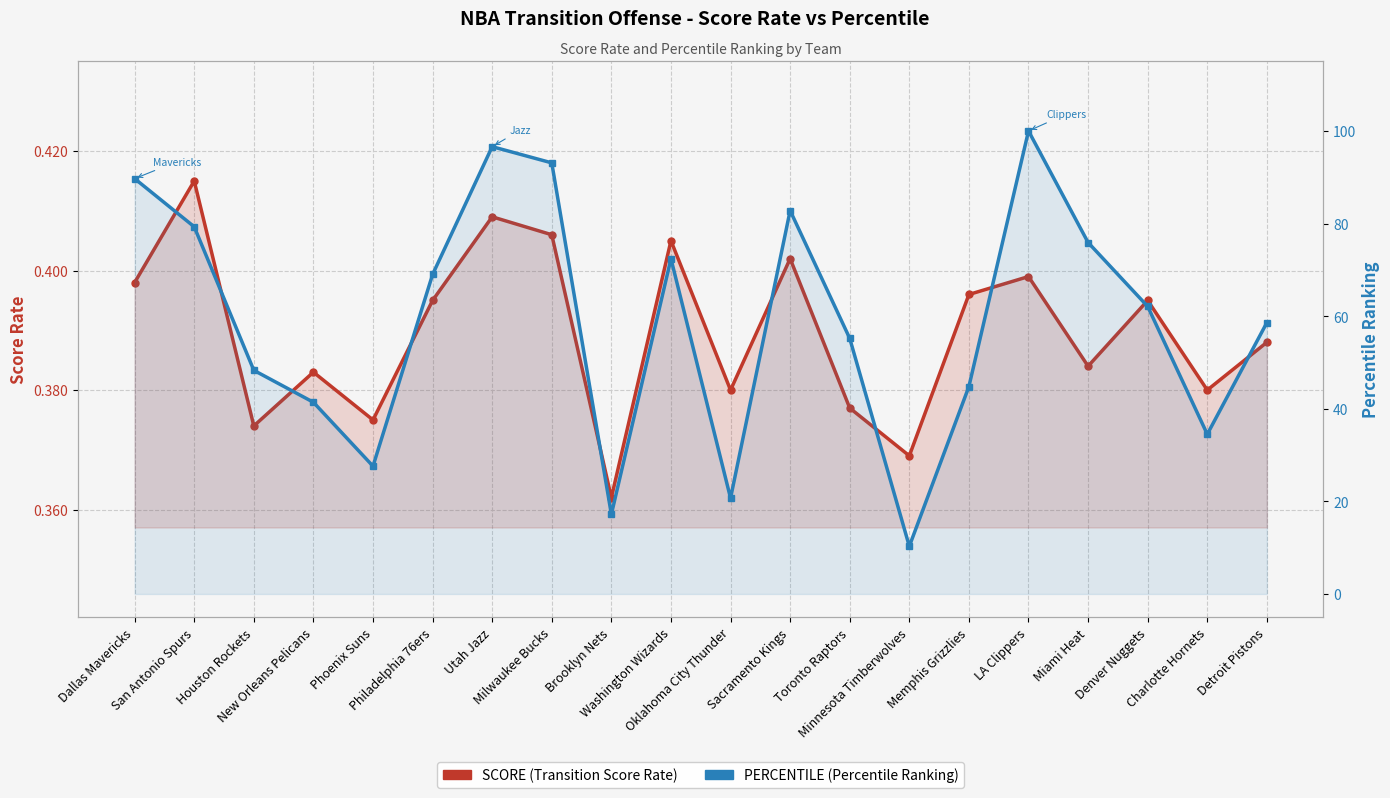

Is it true that SCORE (Transition Score Rate) equals 0.6 at Charlotte Hornets?

False